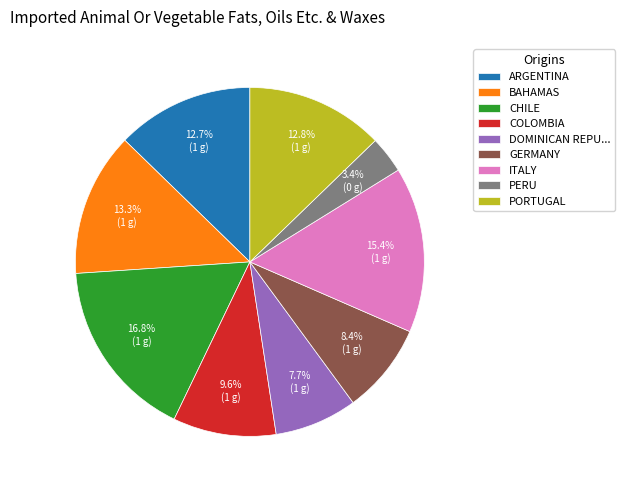

To the nearest percent, what is the average slice percentage?

11%